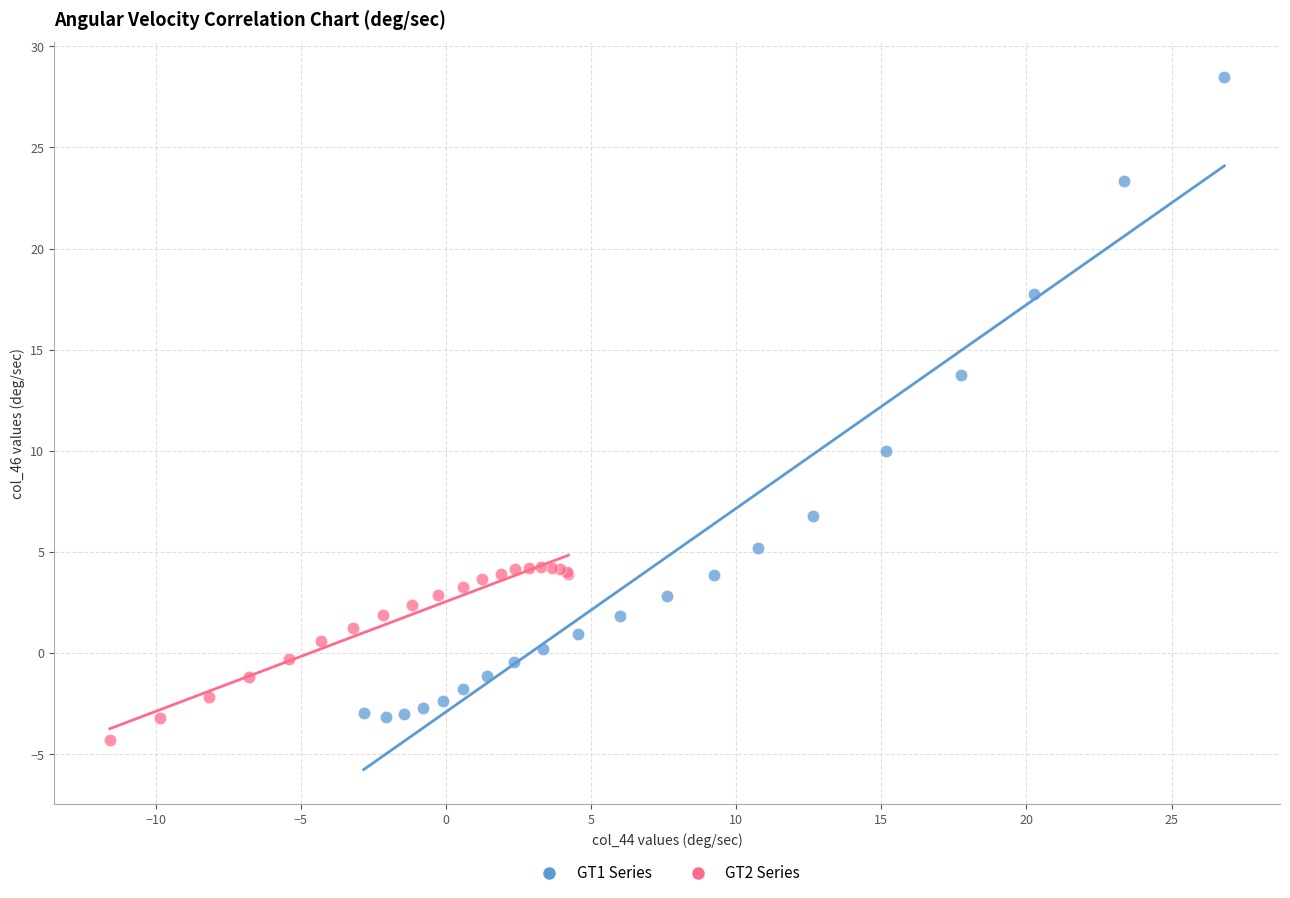

What are all the series names shown in the legend?

GT1 Series, GT2 Series